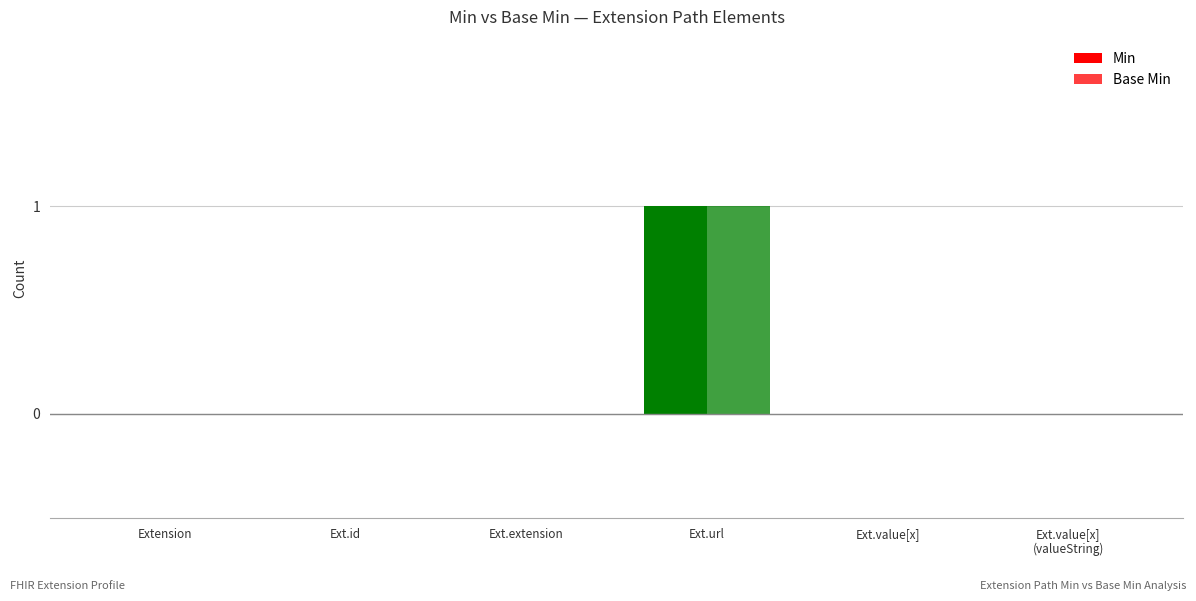

Count the number of data series in this chart.

2